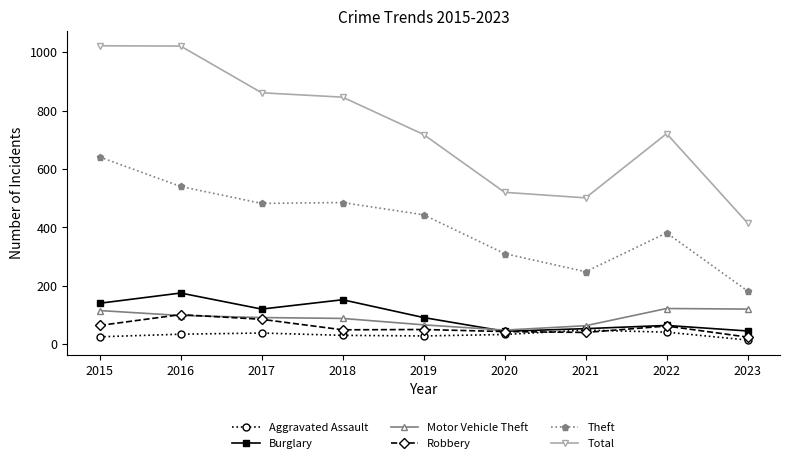

What are all the series names shown in the legend?

Aggravated Assault, Burglary, Motor Vehicle Theft, Robbery, Theft, Total